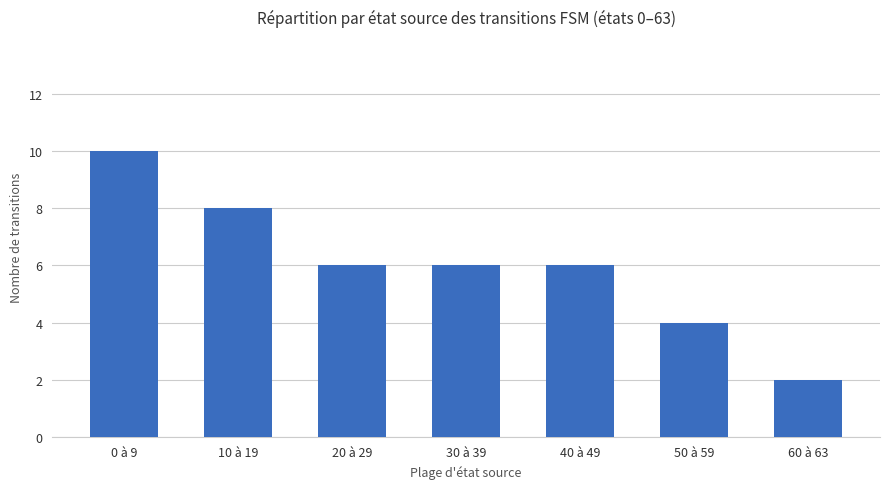

Is it true that the value at 30 à 39 is 2?

False